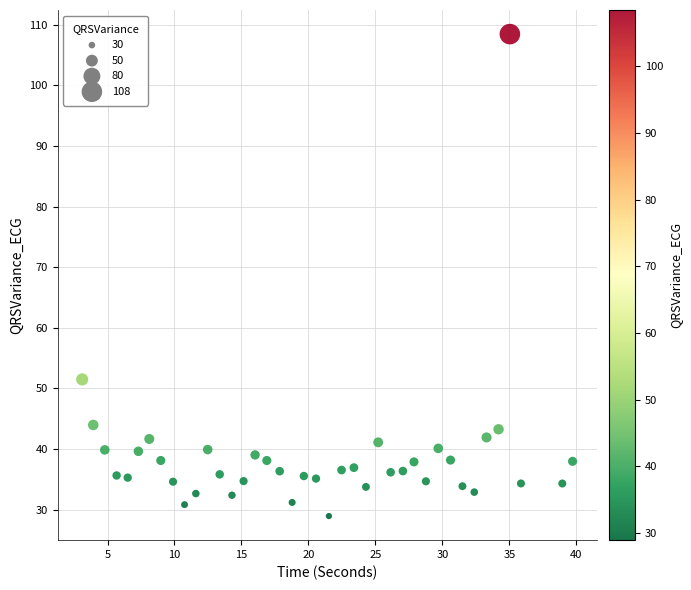

What Y value in the scatter plot is closest to 68?

51.5